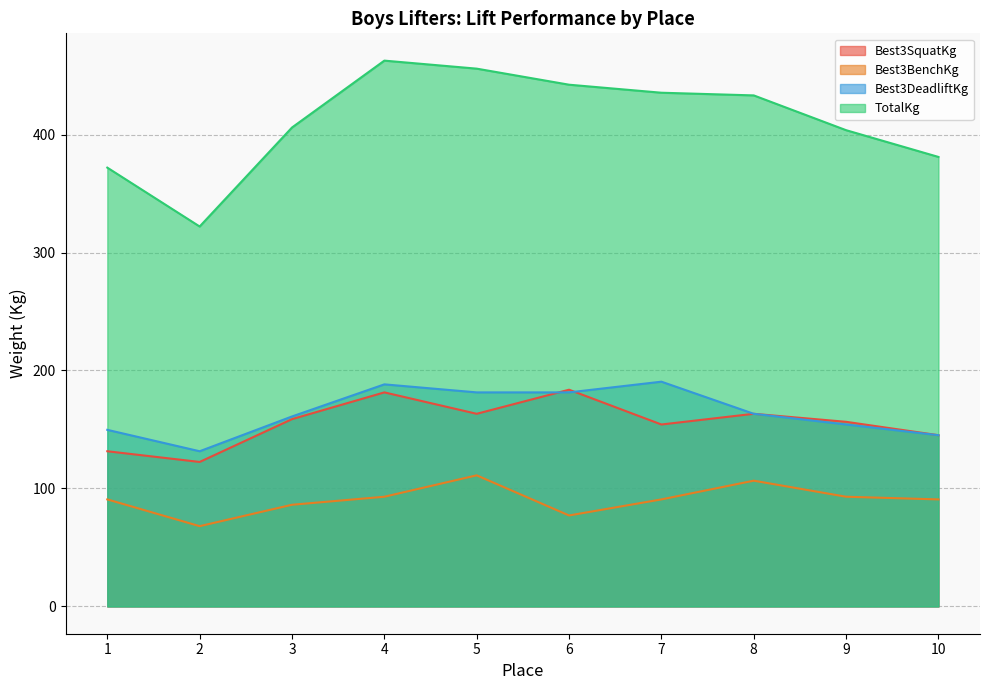

True or false: Best3BenchKg and Best3SquatKg intersect in this chart.

False